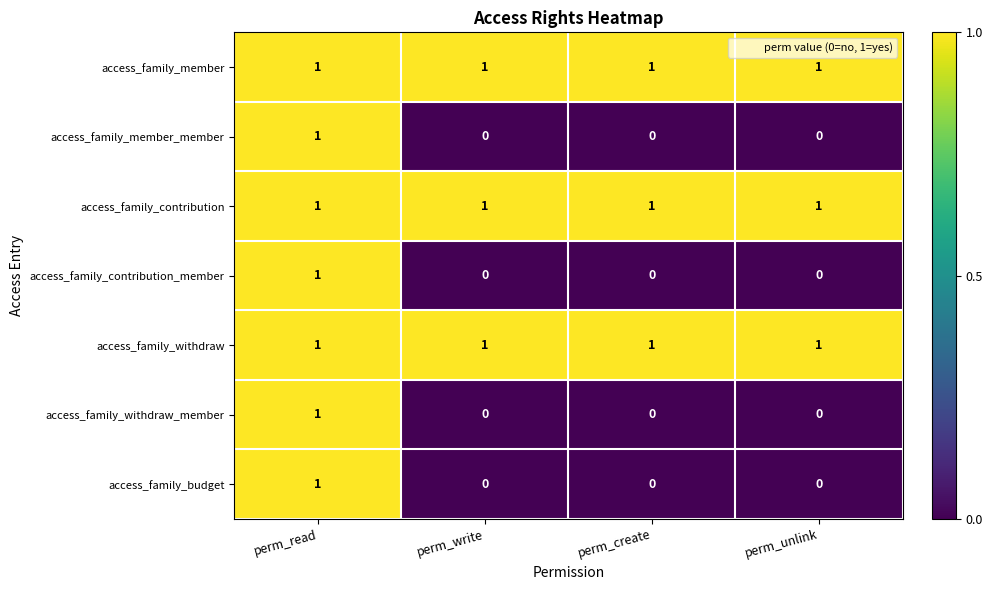

How many series are shown in this chart?

7